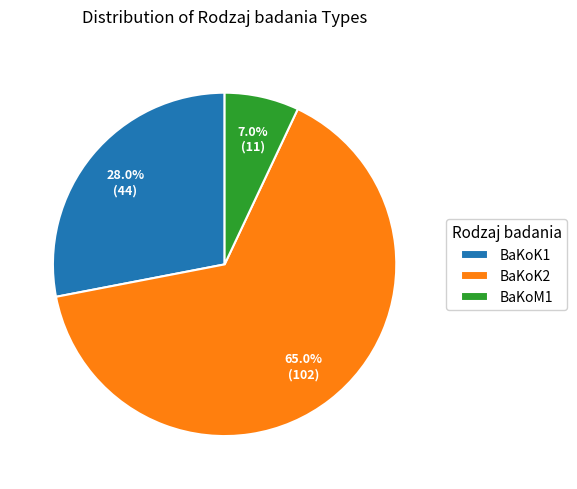

Is it true that BaKoM1 is 7% of the pie?

True